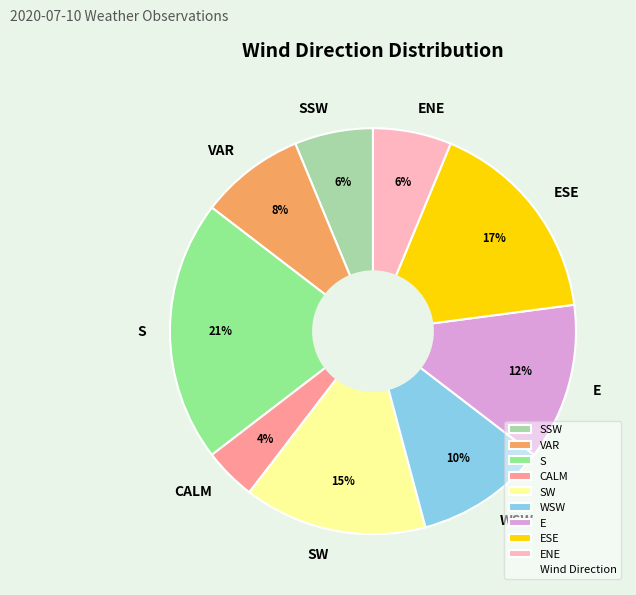

What is the largest slice in the pie chart?

S